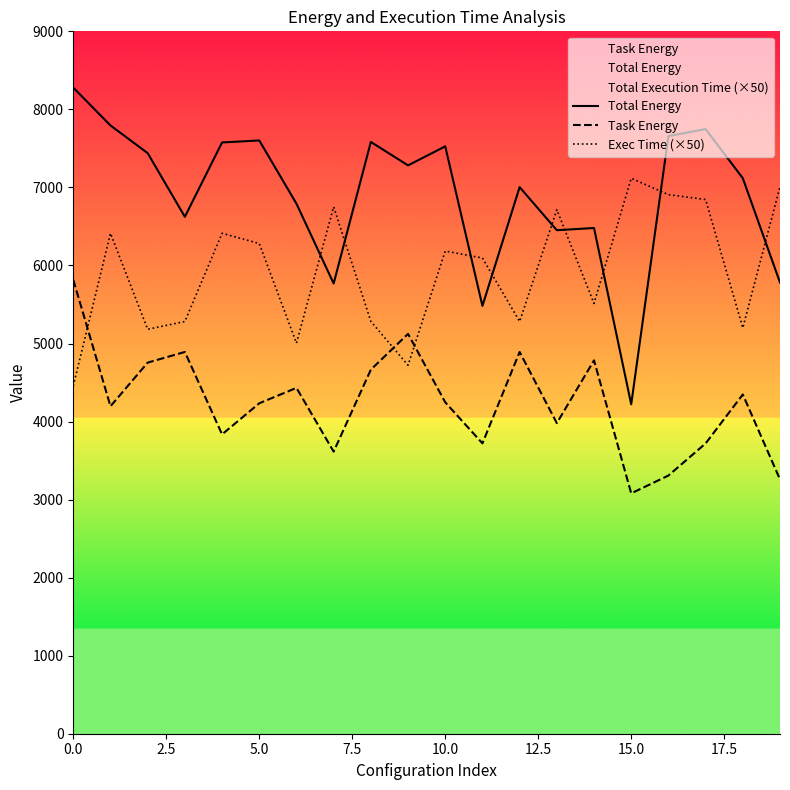

Which category has the lowest value across all series?

15